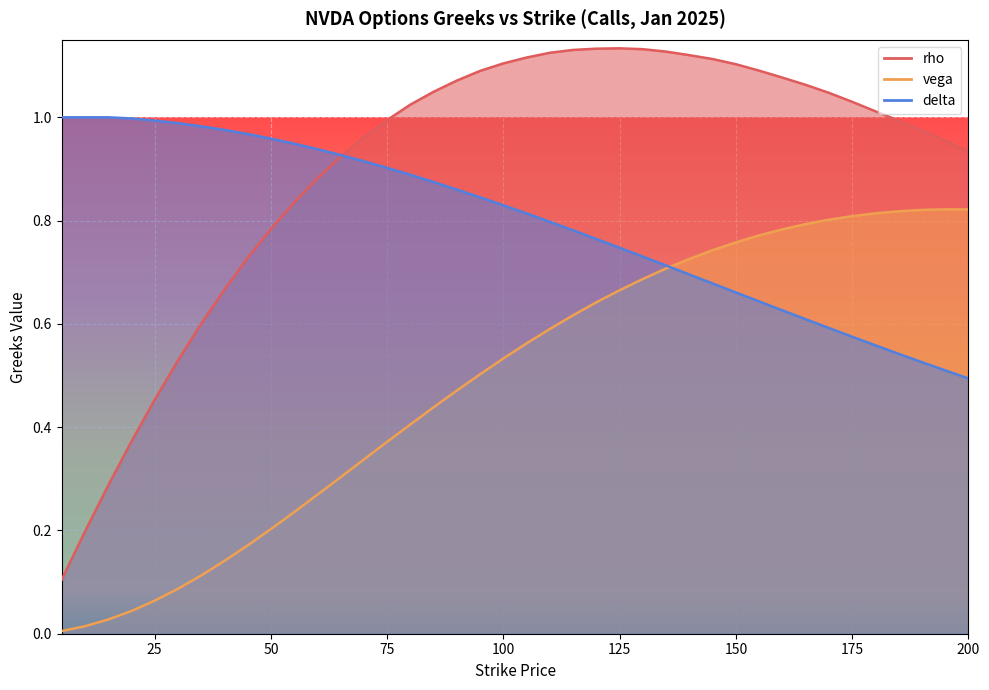

How many lines are shown in the chart?

3